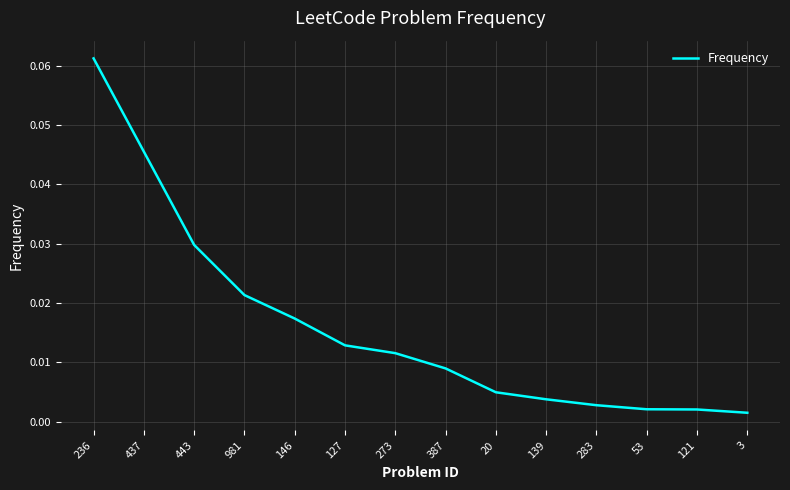

Which category has the highest value across all series?

236